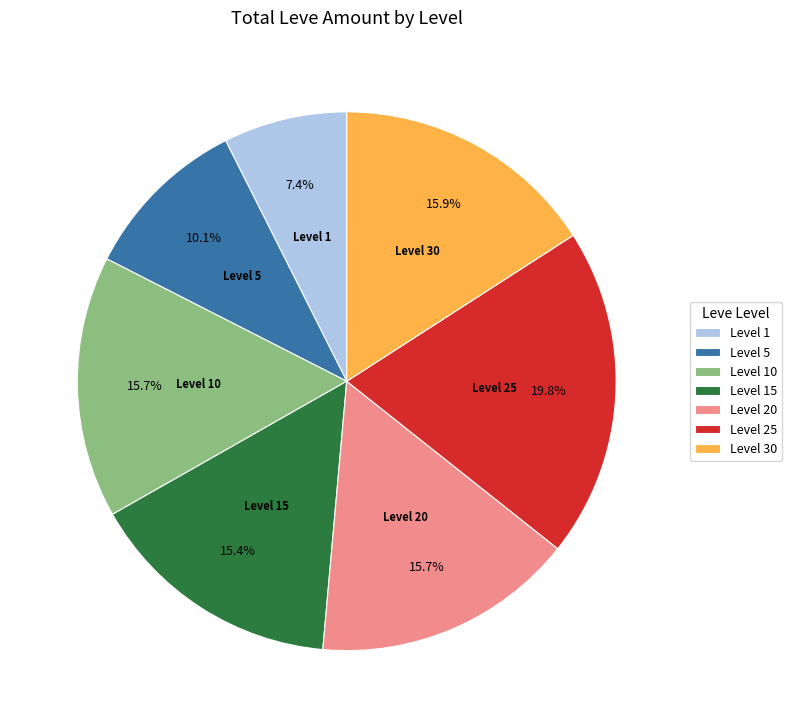

Which category has the smallest portion of the pie?

Level 1